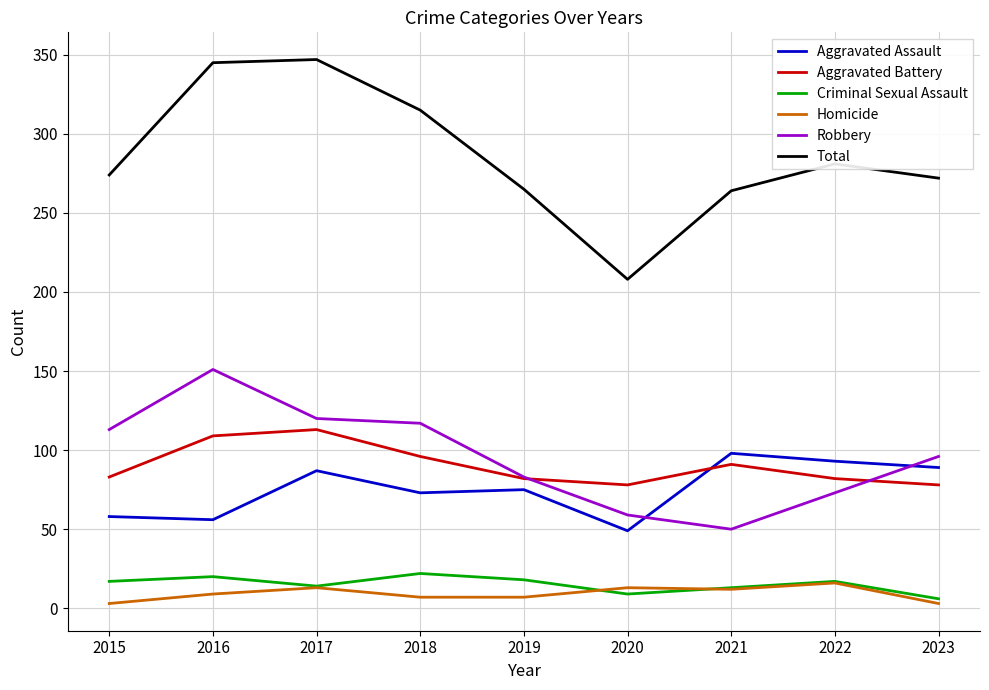

What is the total value across all series at 2017?

694